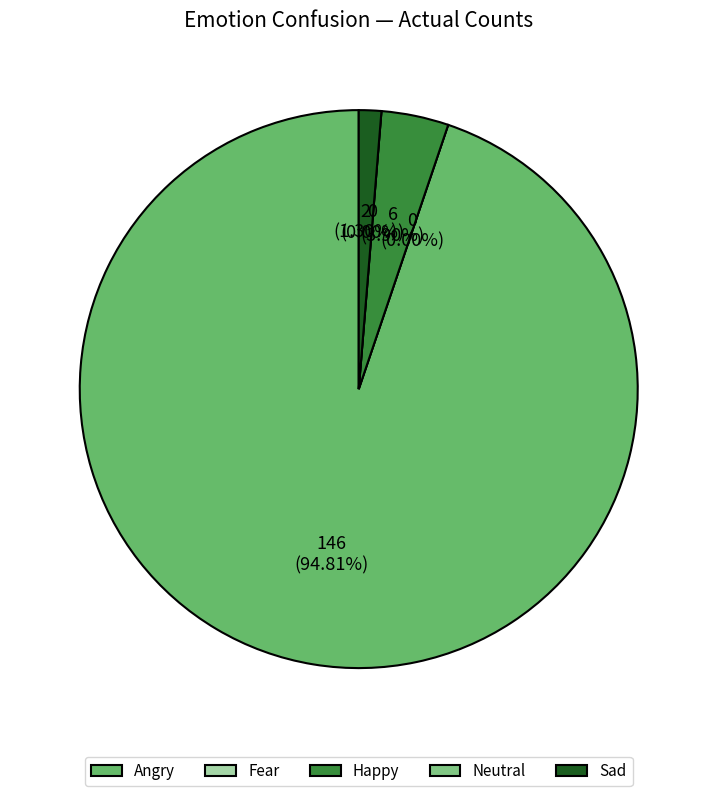

Which has a higher value, Angry or Sad?

Angry